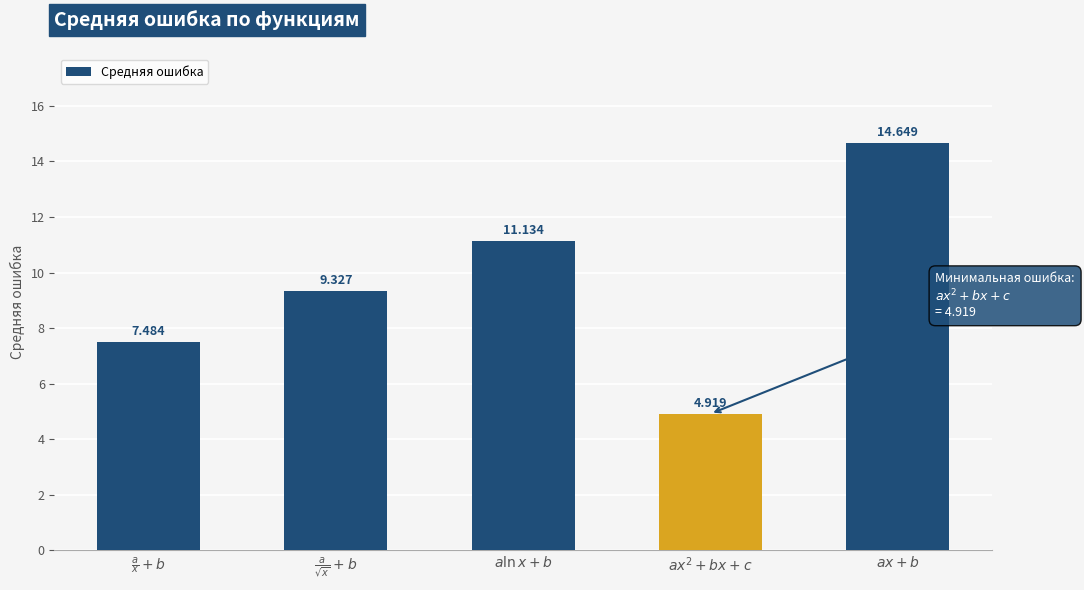

Reading left to right, transcribe all the data shown in this chart.

$\frac{a}{x} + b$=7.5	$\frac{a}{\sqrt{x}} + b$=9.3	$a \ln{x} + b$=11.1	$ax^2 + bx + c$=4.9	$ax + b$=14.6